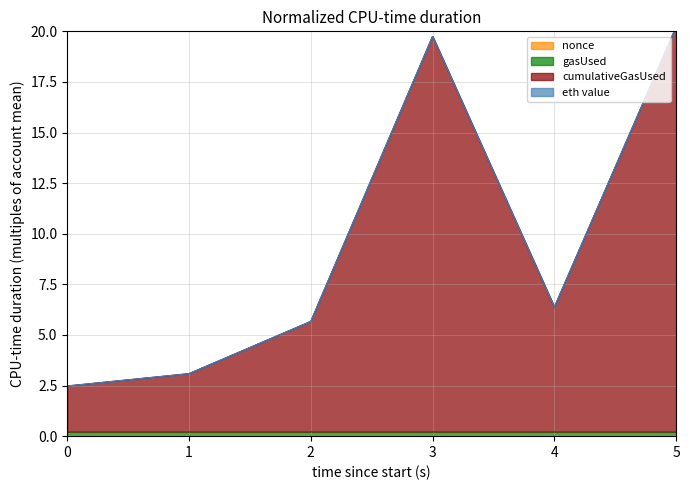

True or false: nonce has a value of 0.0 at 5.

True